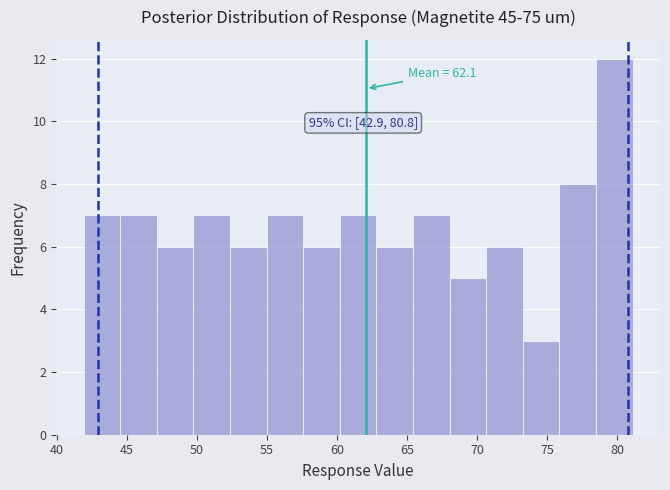

Which range on the x-axis has the tallest bar?

78.5 to 81.0